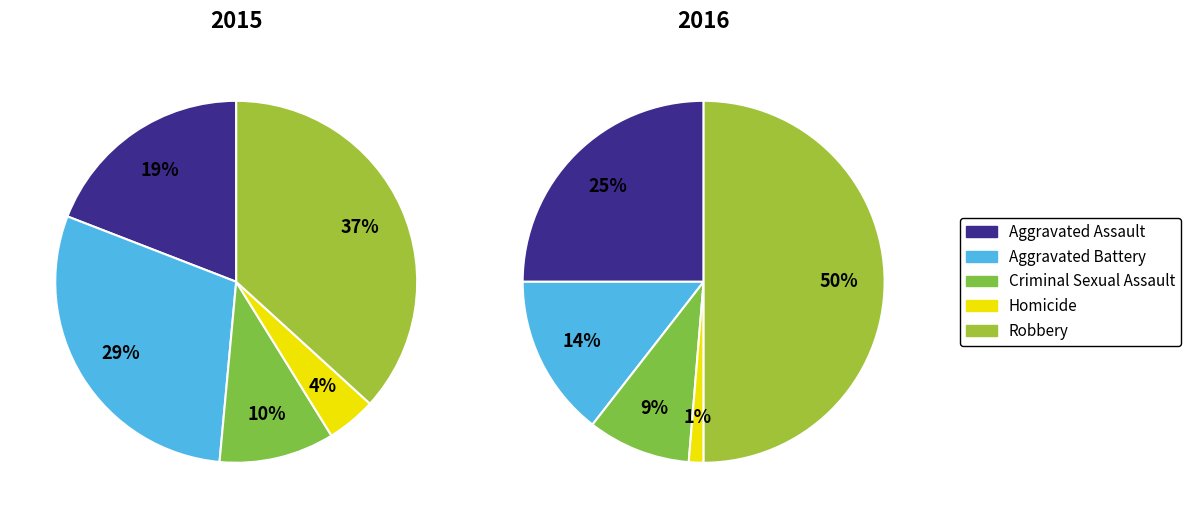

Is the sum of Criminal Sexual Assault and Aggravated Battery greater than half?

No